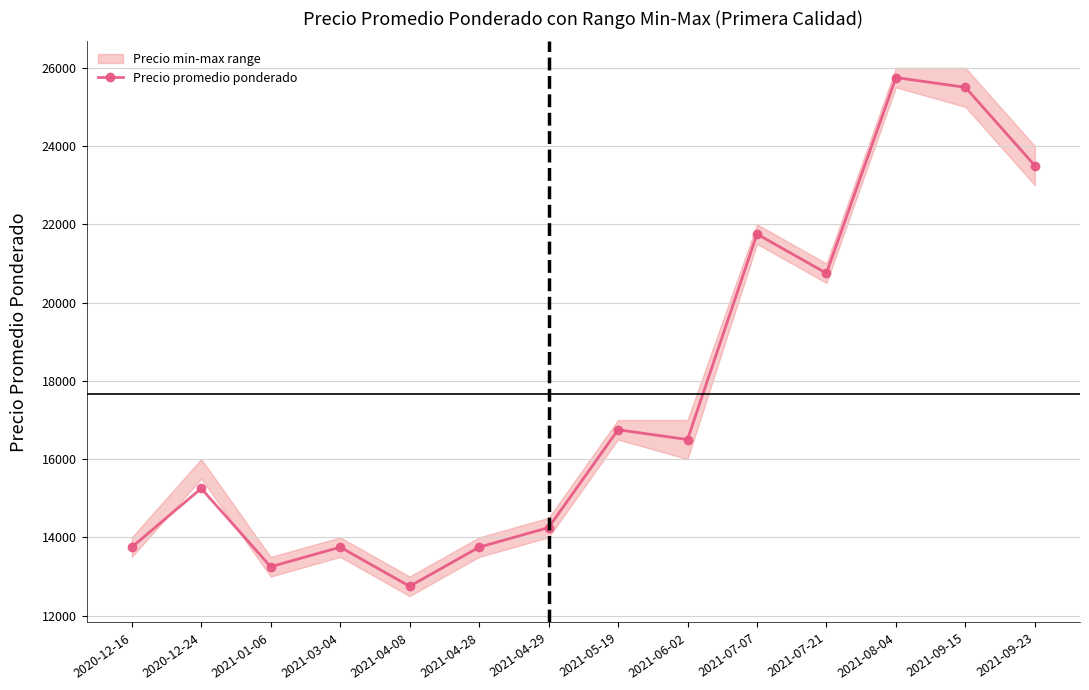

Reading right to left, extract all data points from this chart.

2021-09-23=23500	2021-09-15=25500	2021-08-04=25750	2021-07-21=20750	2021-07-07=21750	2021-06-02=16500	2021-05-19=16750	2021-04-29=14250	2021-04-28=13750	2021-04-08=12750	2021-03-04=13750	2021-01-06=13250	2020-12-24=15250	2020-12-16=13750